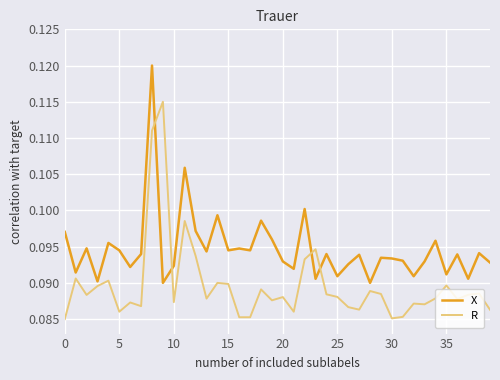

Rank the series by their average value, from highest to lowest.

X, R